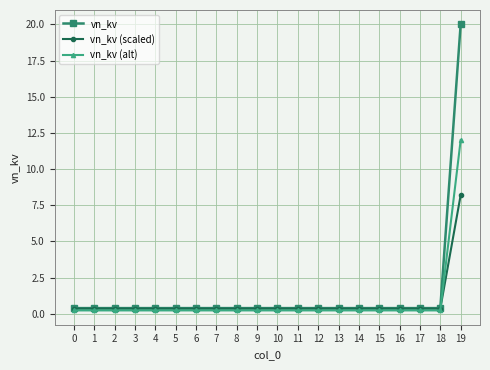

List the series in order of their peak value, lowest first.

vn_kv (scaled), vn_kv (alt), vn_kv